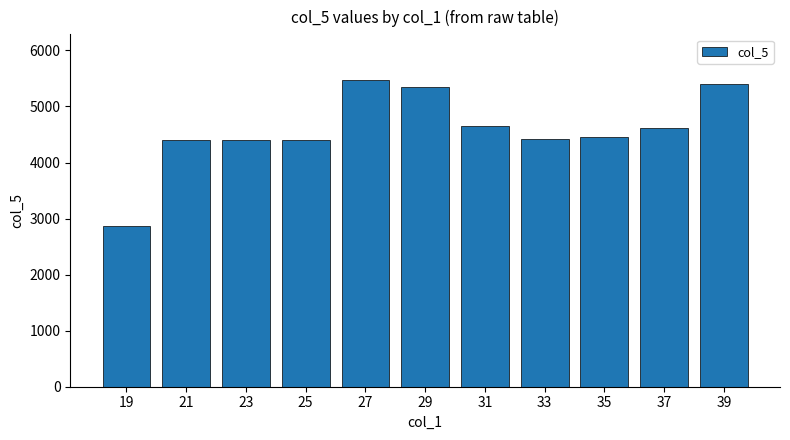

What value does the data have at 21?

4397.7